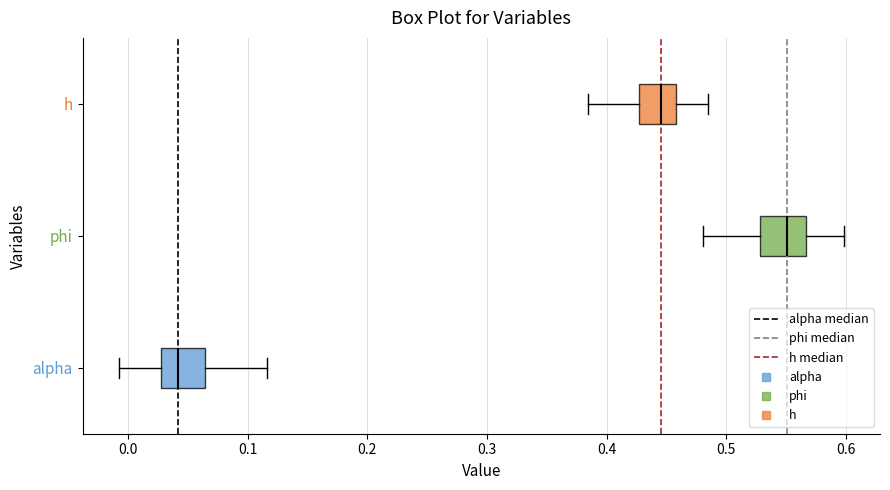

Reading bottom to top, read every box against the x-axis: the position of its median line, the range the box covers, and the ends of its whiskers. The values are not printed on the chart, so give them approximately, as read against the axis.

alpha: median 0.04, box 0.03 to 0.06, whiskers -0.01 to 0.12
phi: median 0.55, box 0.53 to 0.57, whiskers 0.48 to 0.60
h: median 0.45, box 0.43 to 0.46, whiskers 0.38 to 0.49